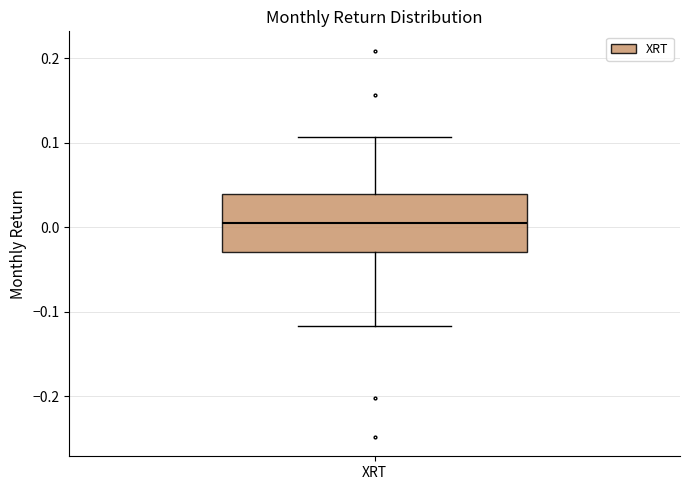

Transcribe this box plot: give where the median line is, the range the box spans, and where the two whiskers end, as read against the y-axis. The values are not printed on the chart, so give them approximately, as read against the axis.

median 0.01, box -0.03 to 0.04, whiskers -0.12 to 0.11